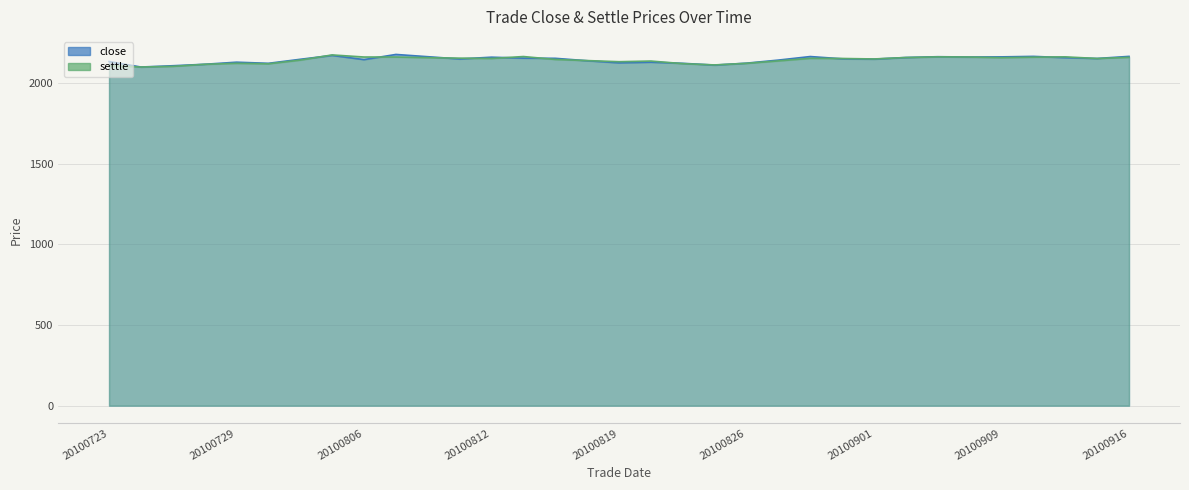

Is it true that close equals 3736 at 20100811?

False